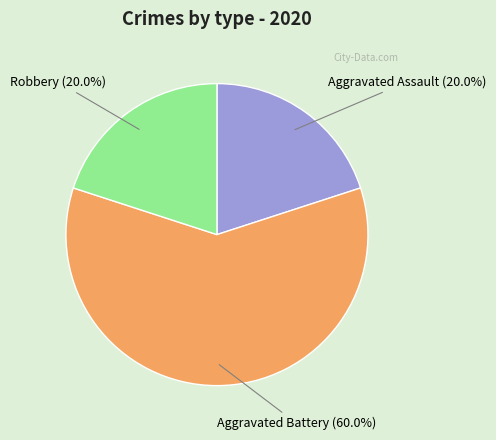

True or false: Robbery accounts for 15% of the total.

False